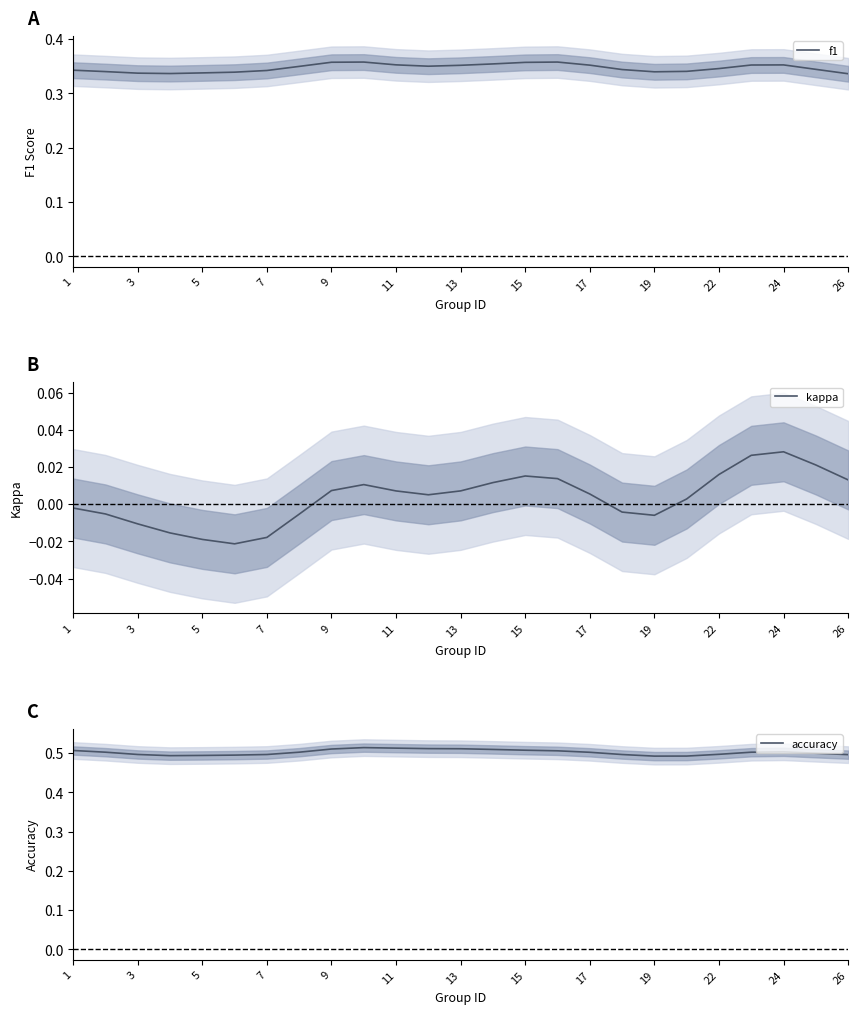

Which series has the largest range (max minus min)?

kappa